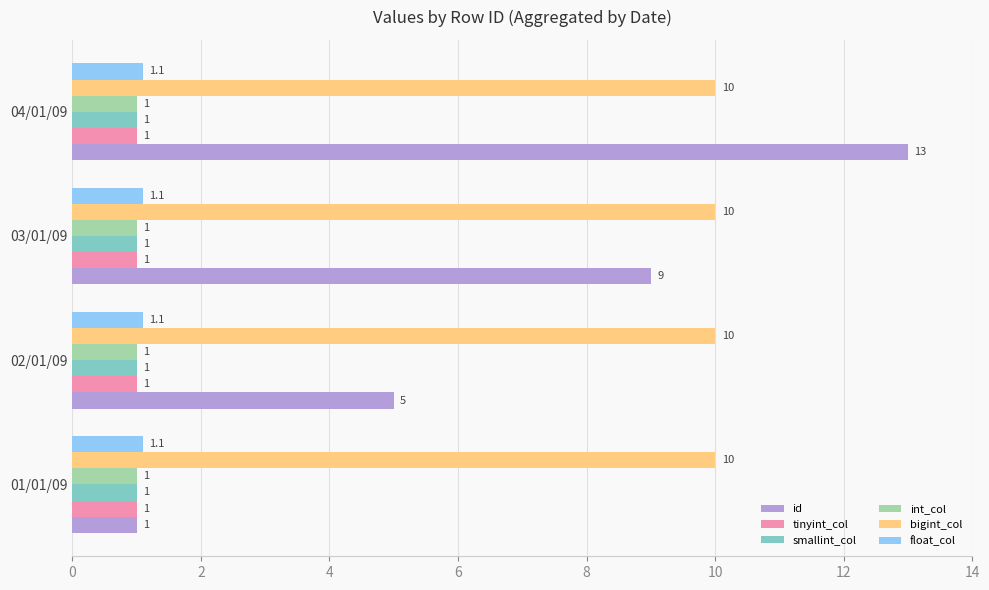

Is it true that tinyint_col equals 1.0 at 02/01/09?

True